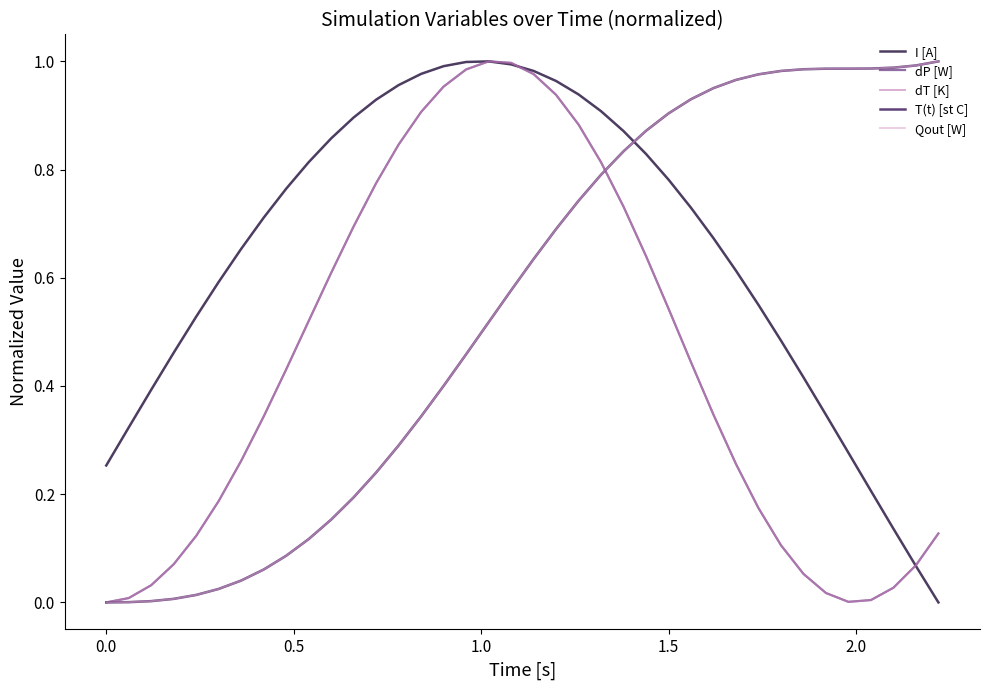

What are all the series names shown in the legend?

I [A], dP [W], dT [K], T(t) [st C], Qout [W]